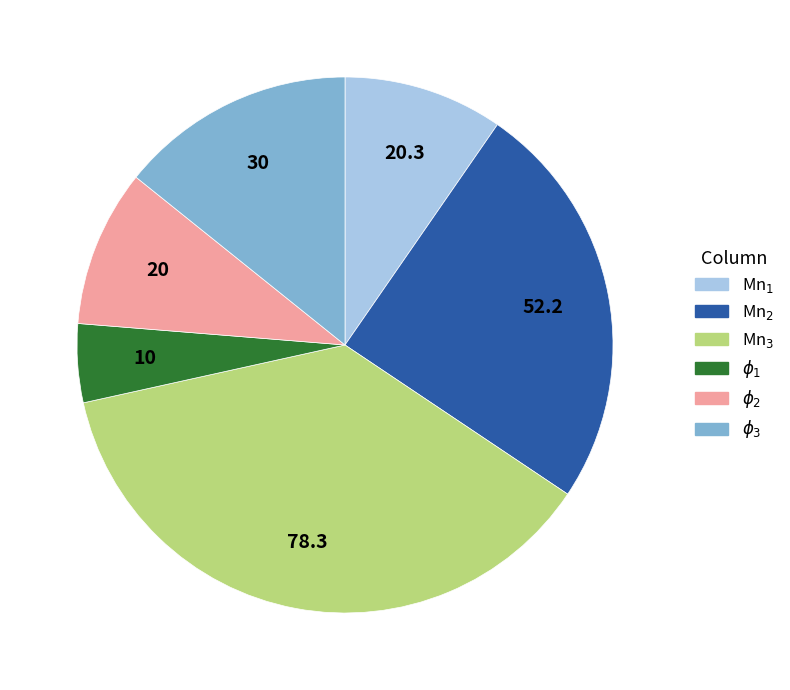

Count the number of slices in the pie.

6